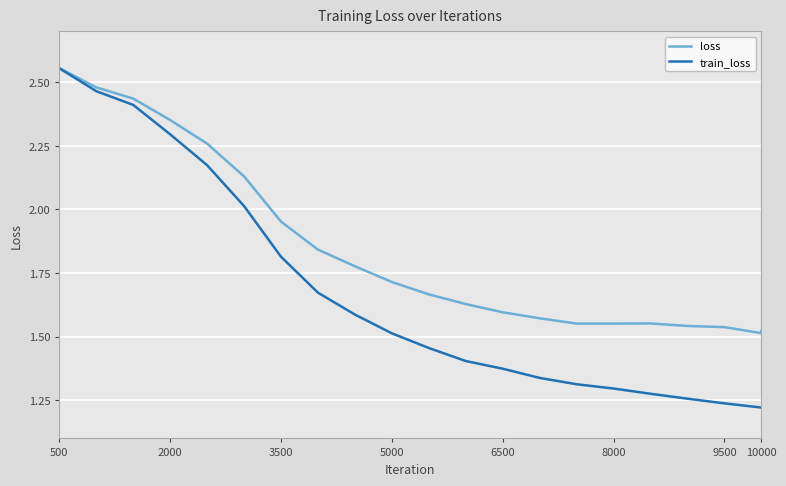

Which series has the widest spread of values?

train_loss